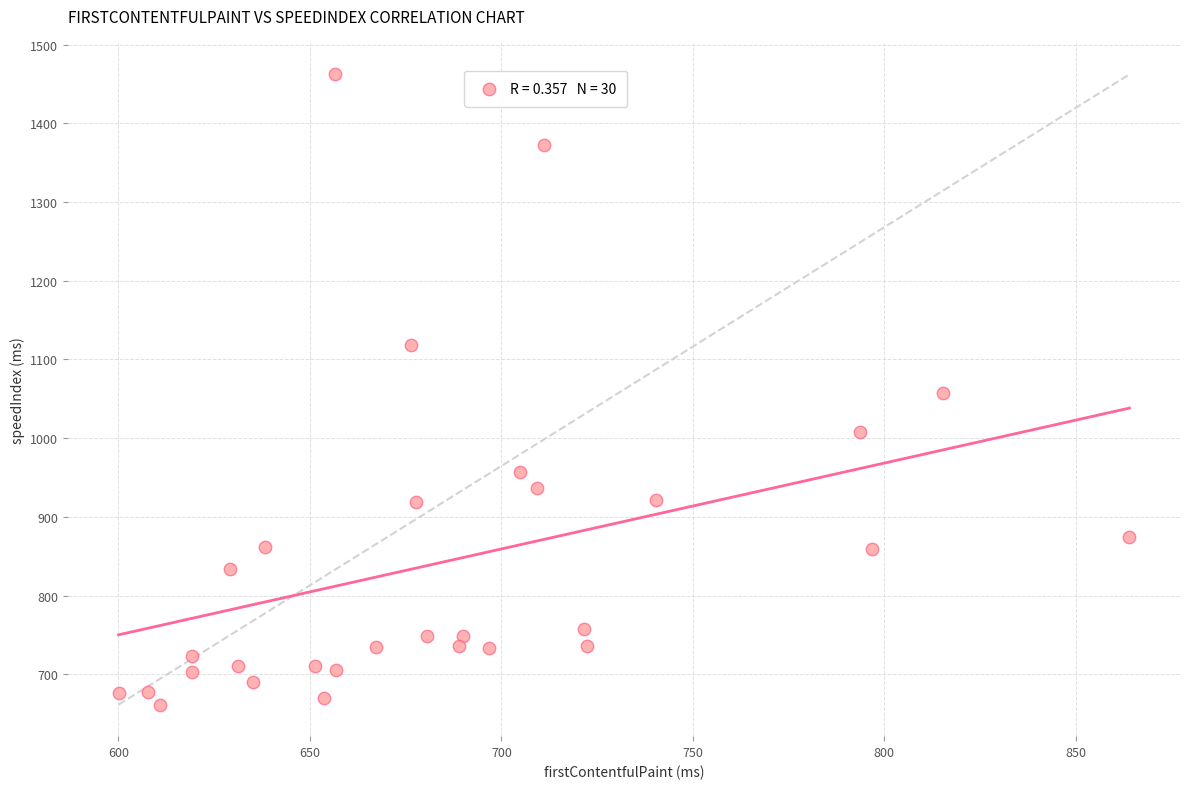

What is the range of Y values (max minus min)?

801.0